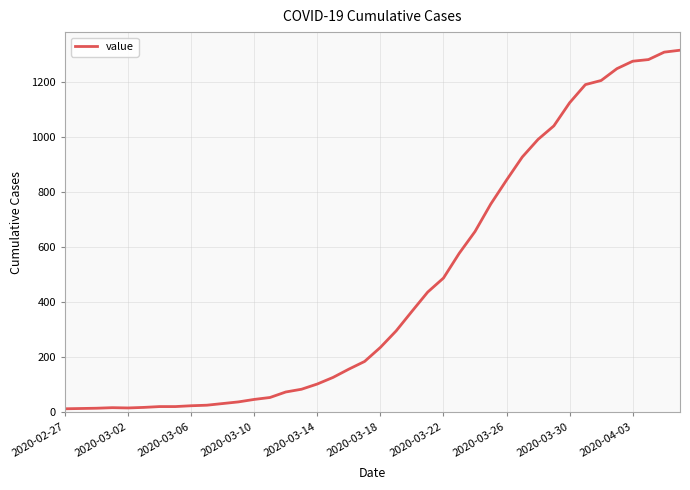

What is the maximum value shown in the chart?

1316